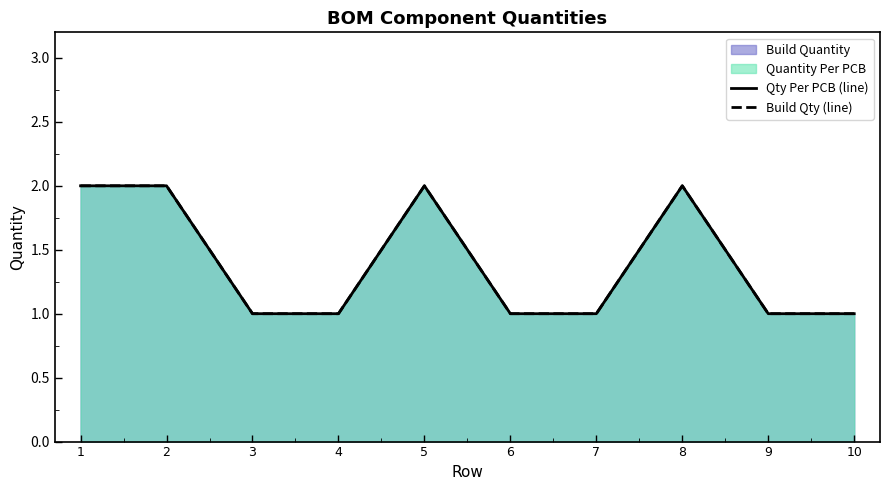

What is the average value of the Qty Per PCB (line) series?

1